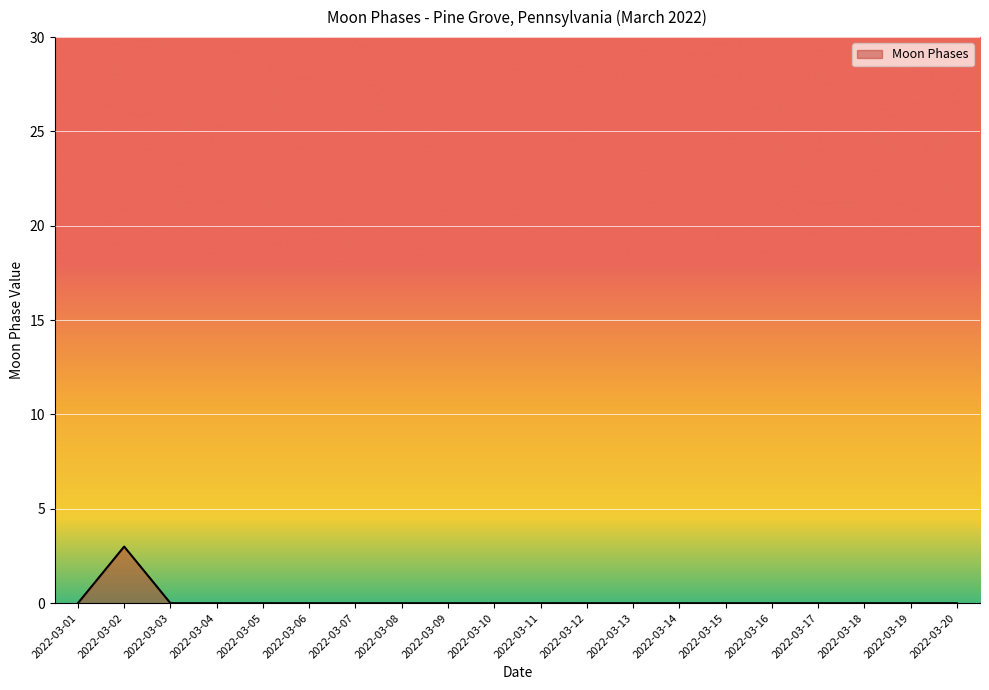

True or false: the data has more than 1 interior local peaks.

False